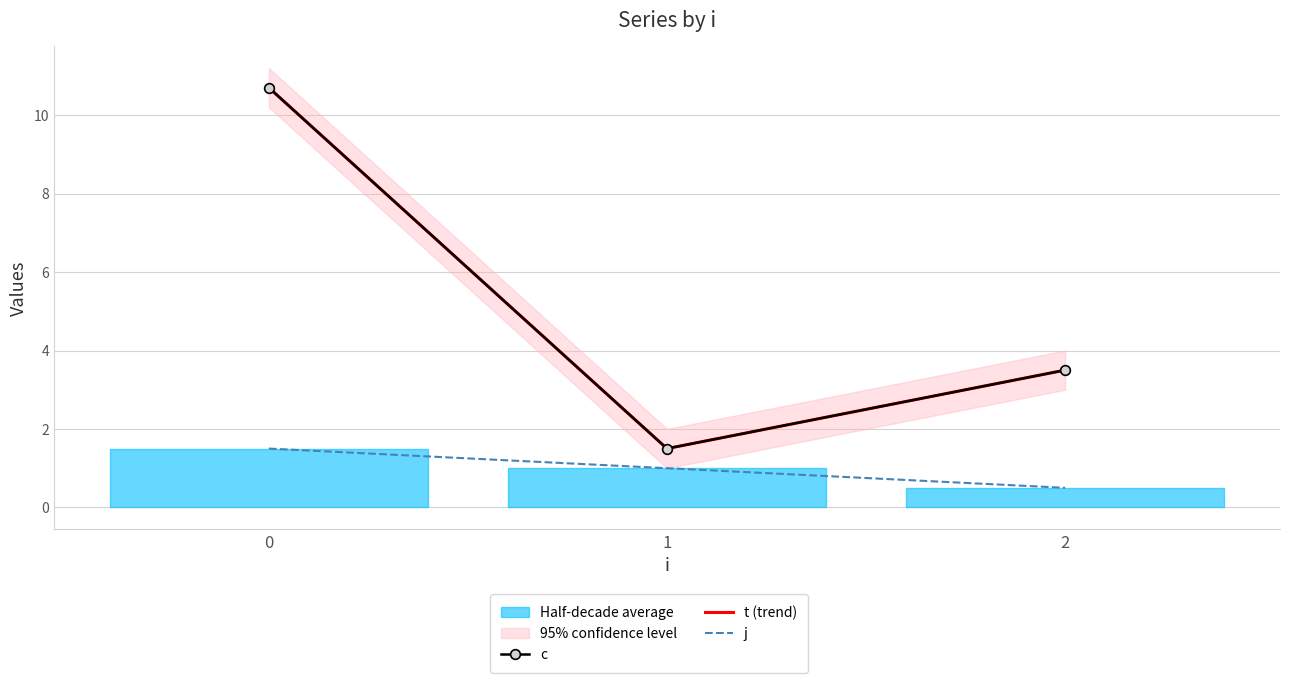

What is the sum of all c values?

15.7